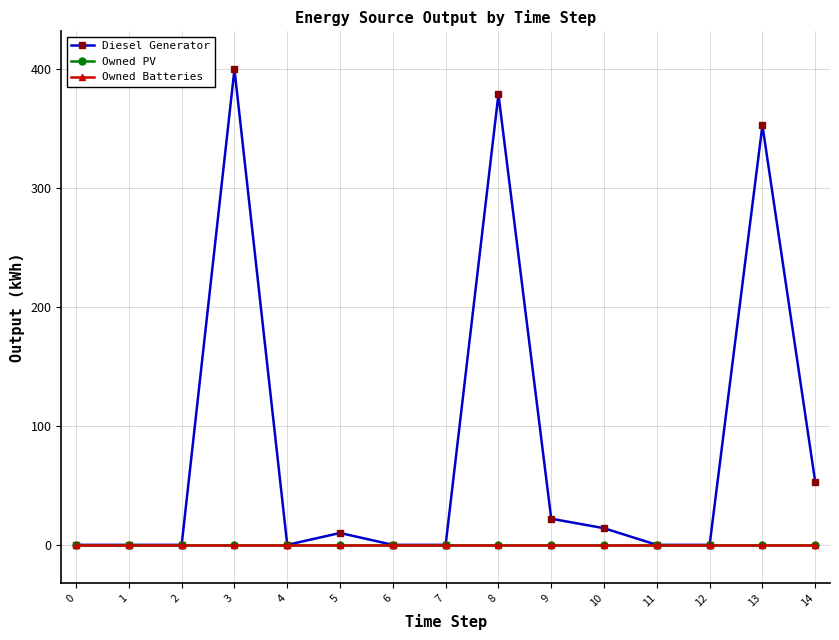

True or false: Owned Batteries and Diesel Generator cross at least once.

False